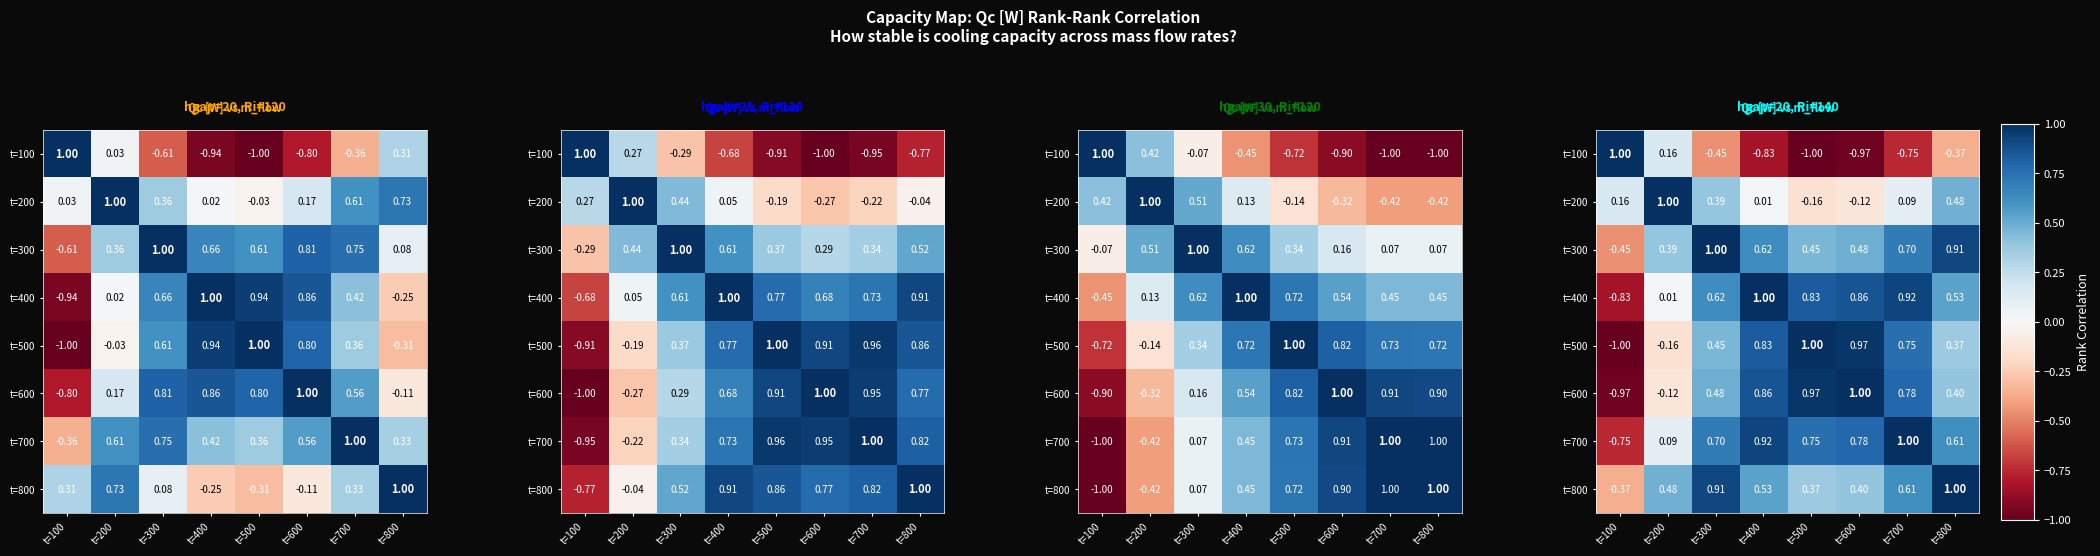

Rank the series at t=400 from lowest to highest value.

t=100, t=200, t=800, t=300, t=500, t=600, t=700, t=400